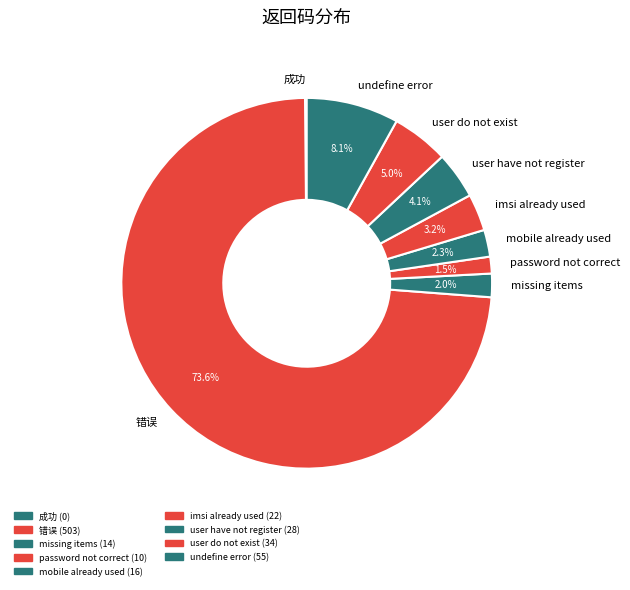

To the nearest percent, what portion does user have not register represent?

4%